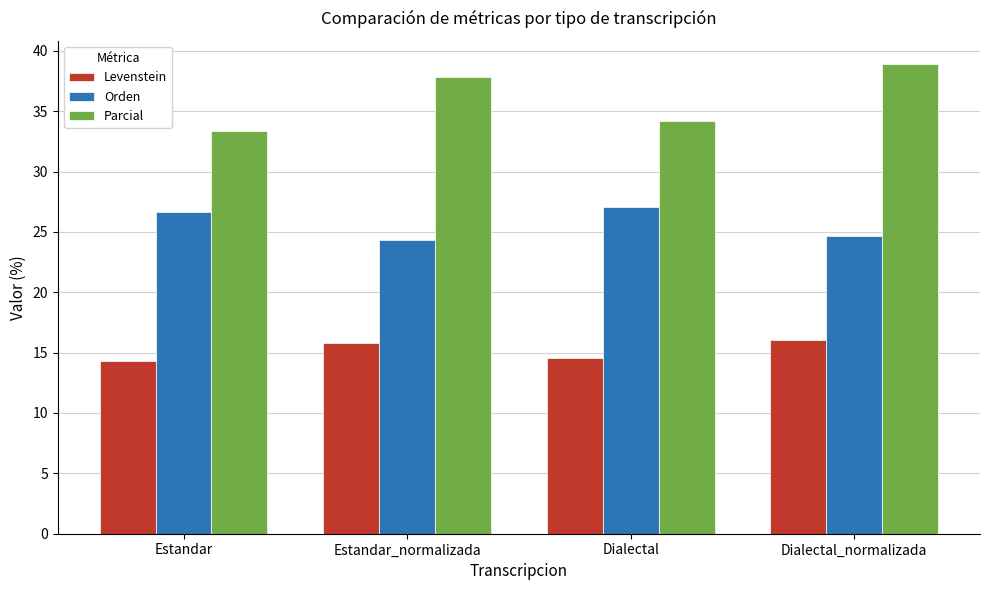

Reading right to left, what are all the values shown in this chart?

Levenstein: 16.1	14.5	15.8	14.3
Orden: 24.7	27.0	24.3	26.7
Parcial: 38.9	34.1	37.8	33.3